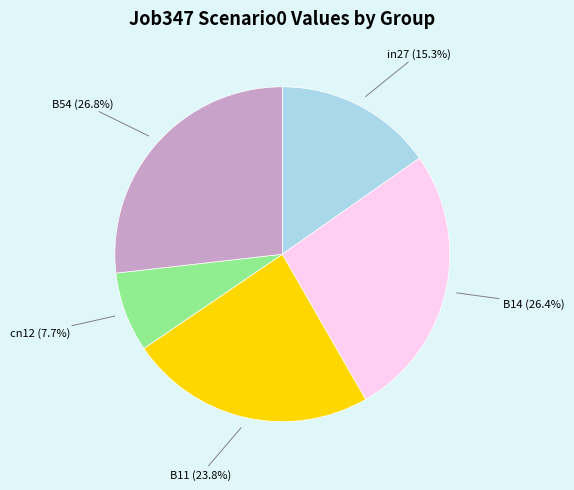

Does any single category account for the majority?

No